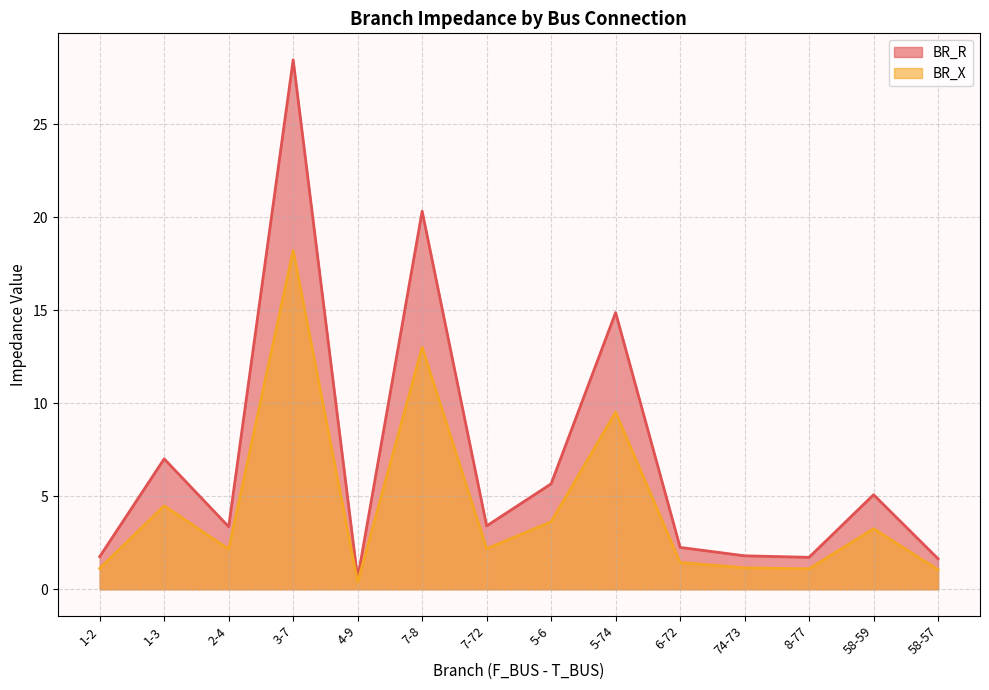

What is the maximum value for BR_R?

28.5